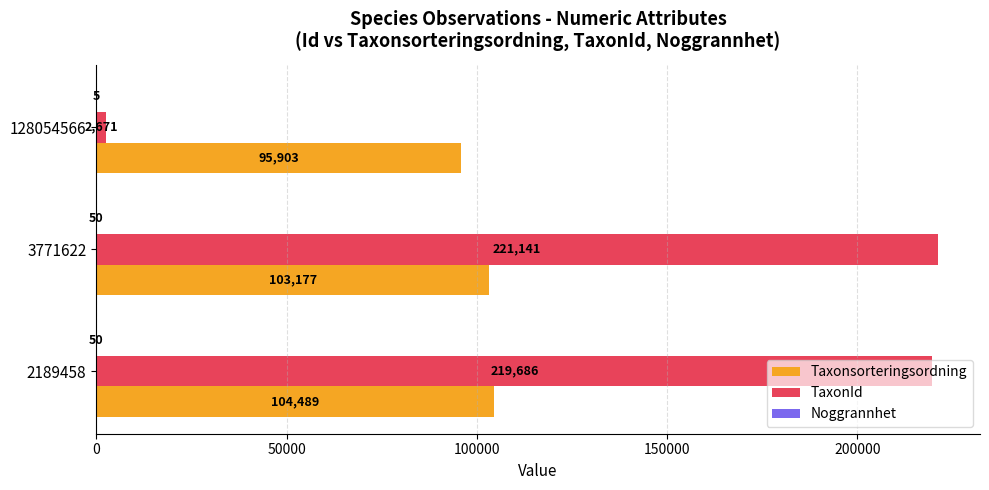

Which series has the widest spread of values?

TaxonId